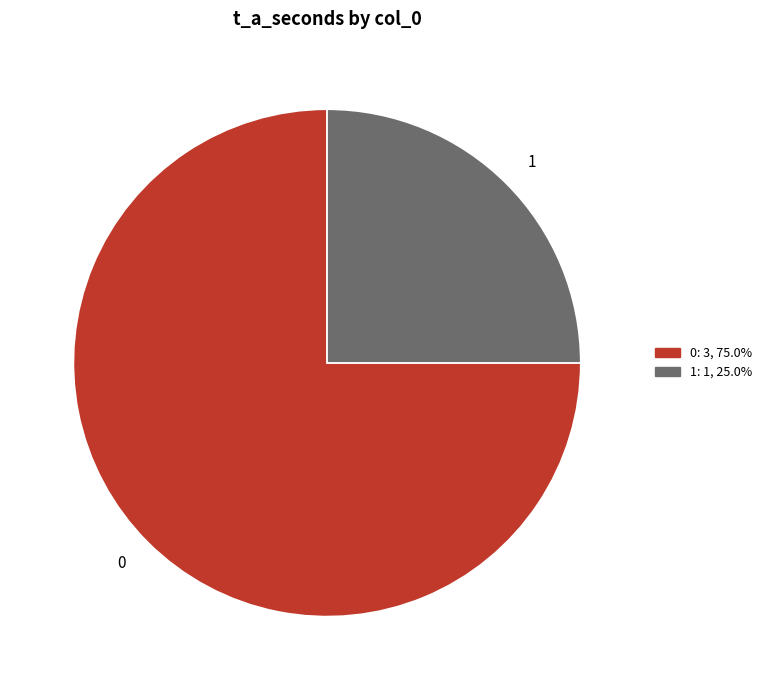

Rank the categories by value from highest to lowest.

0, 1